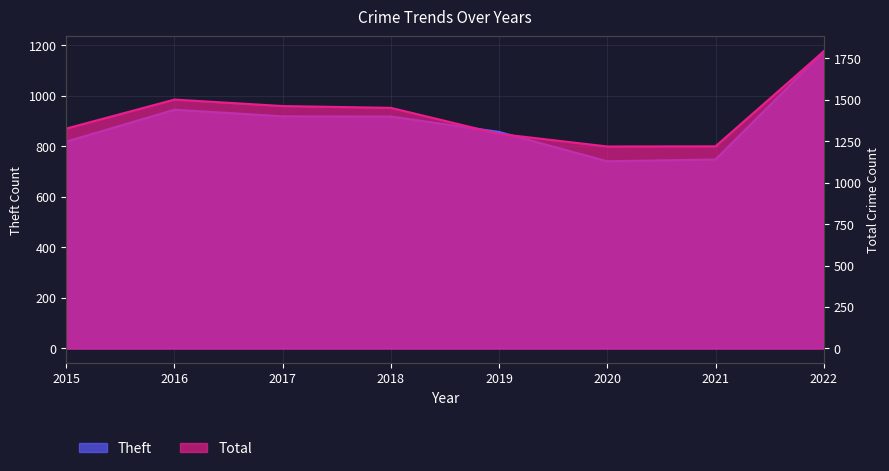

True or false: Total and Theft cross at least once.

False